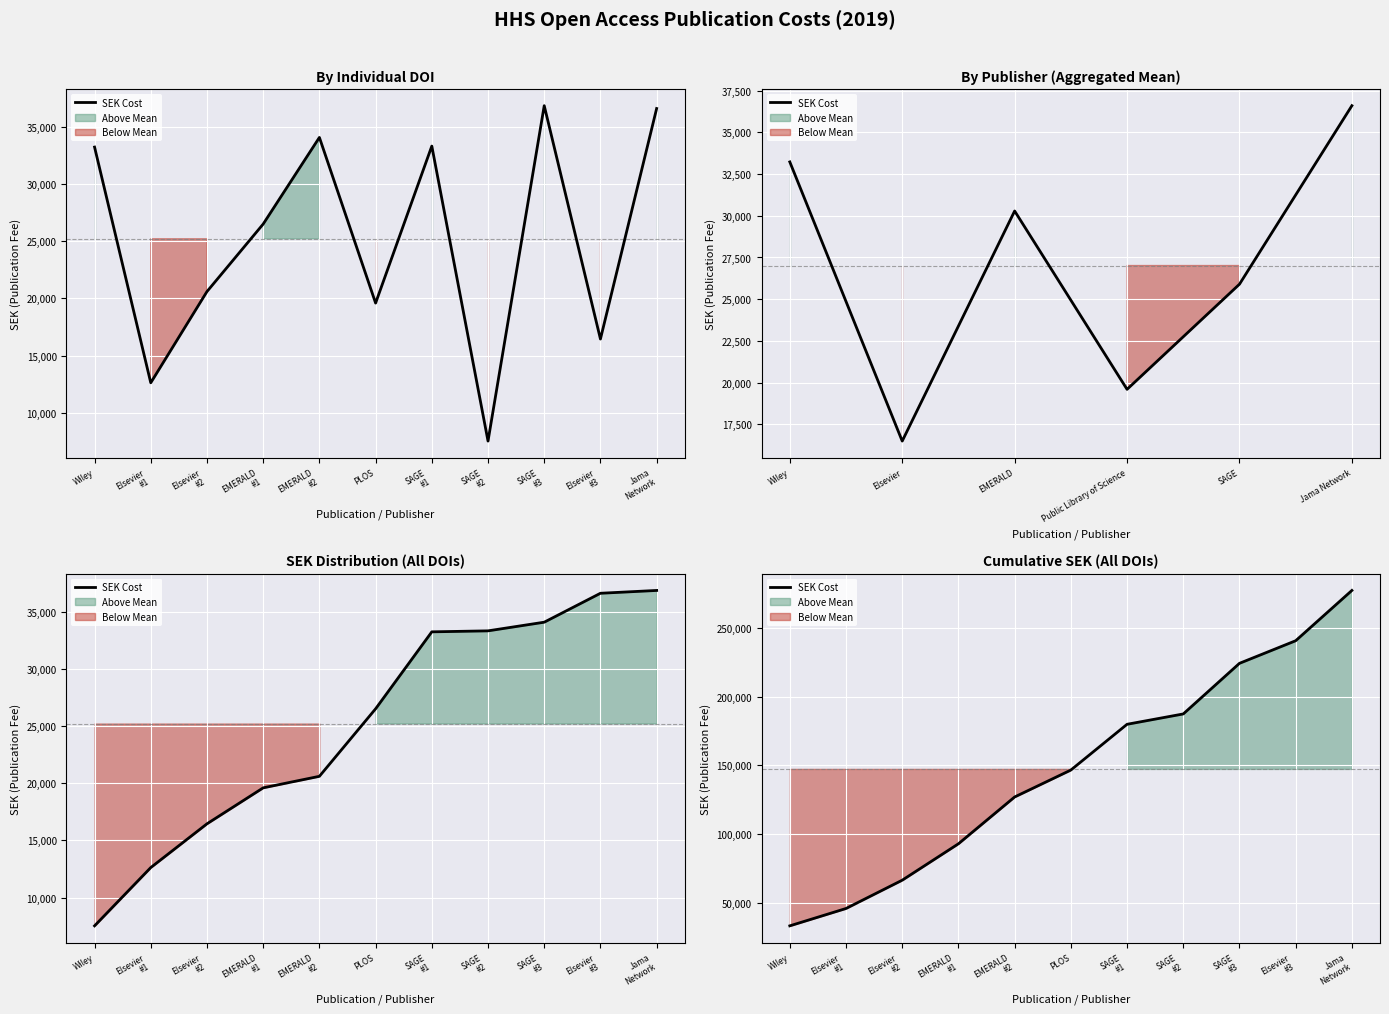

Reading right to left, extract all data points from this chart.

Jama
Network=277378	Elsevier
#3=240777	SAGE
#3=224326	SAGE
#2=187478	SAGE
#1=179945	PLOS=146629	EMERALD
#2=127034	EMERALD
#1=92961	Elsevier
#2=66459	Elsevier
#1=45857	Wiley=33230